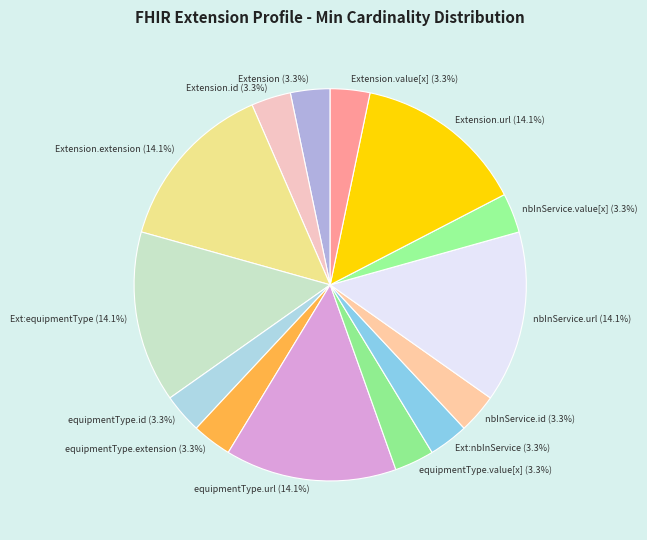

Between nbInService.id (3.3%) and Extension.extension (14.1%), which is larger?

Extension.extension (14.1%)